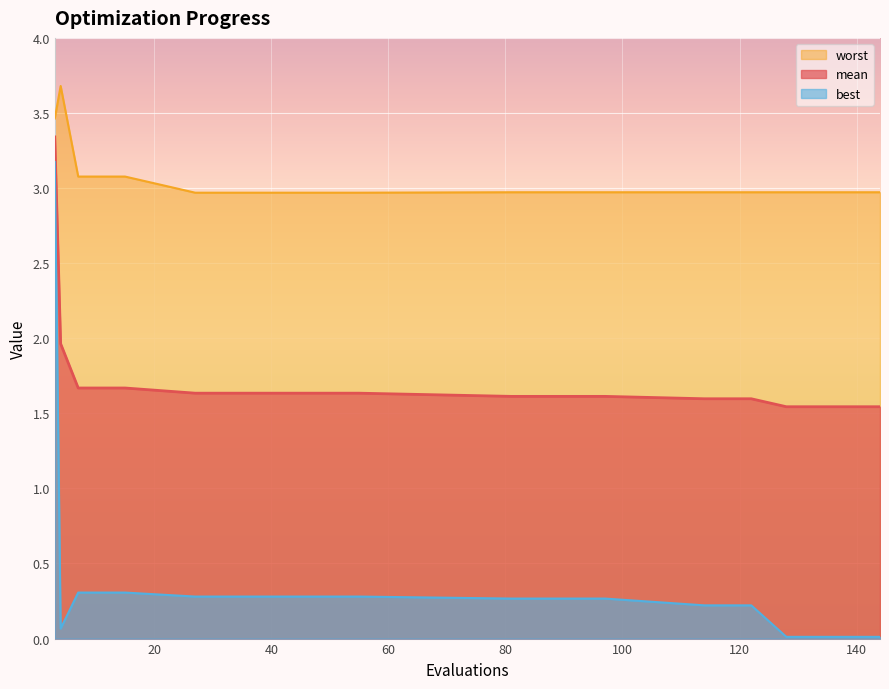

True or false: mean has more than 2 interior local peaks.

False